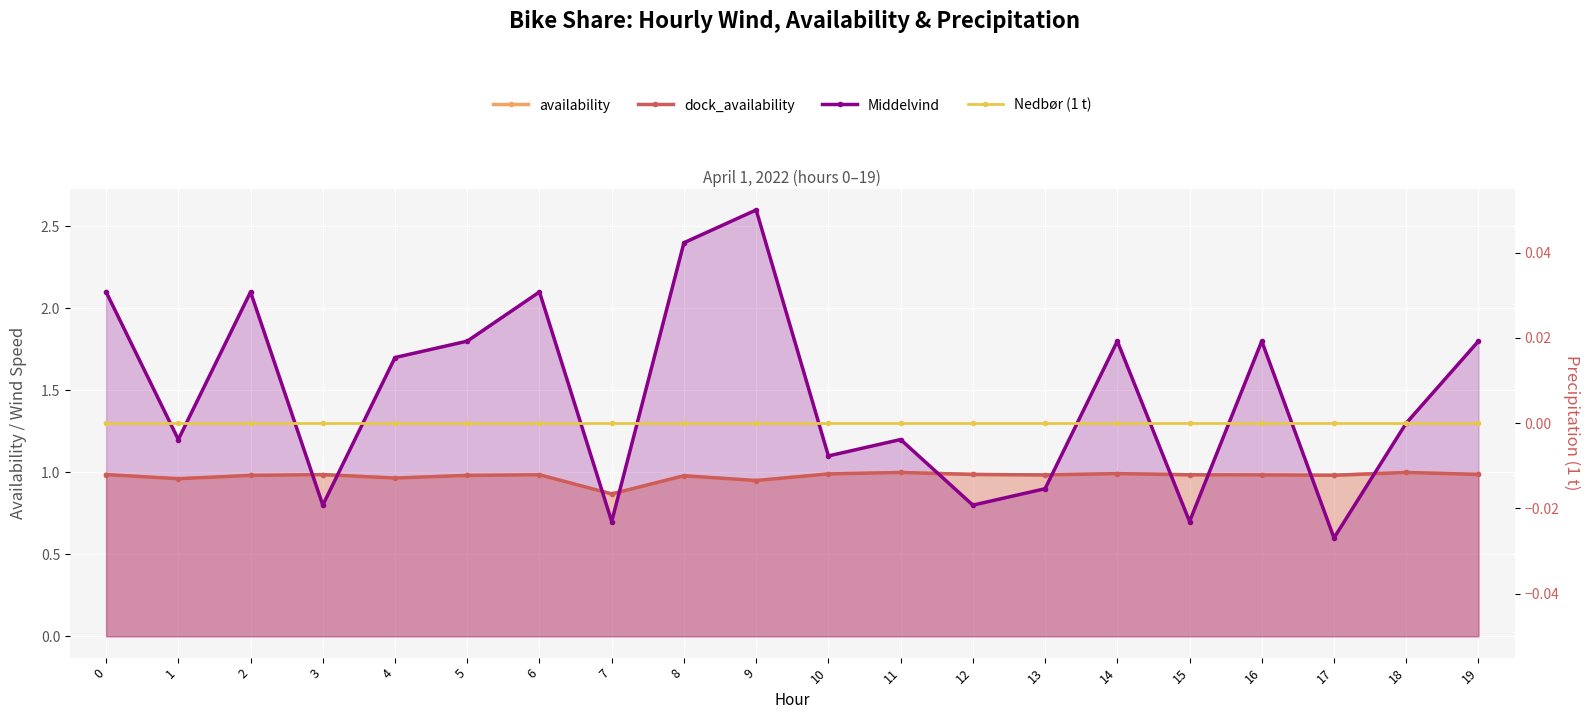

The value of Middelvind at 18 is 1.7. True or false?

False